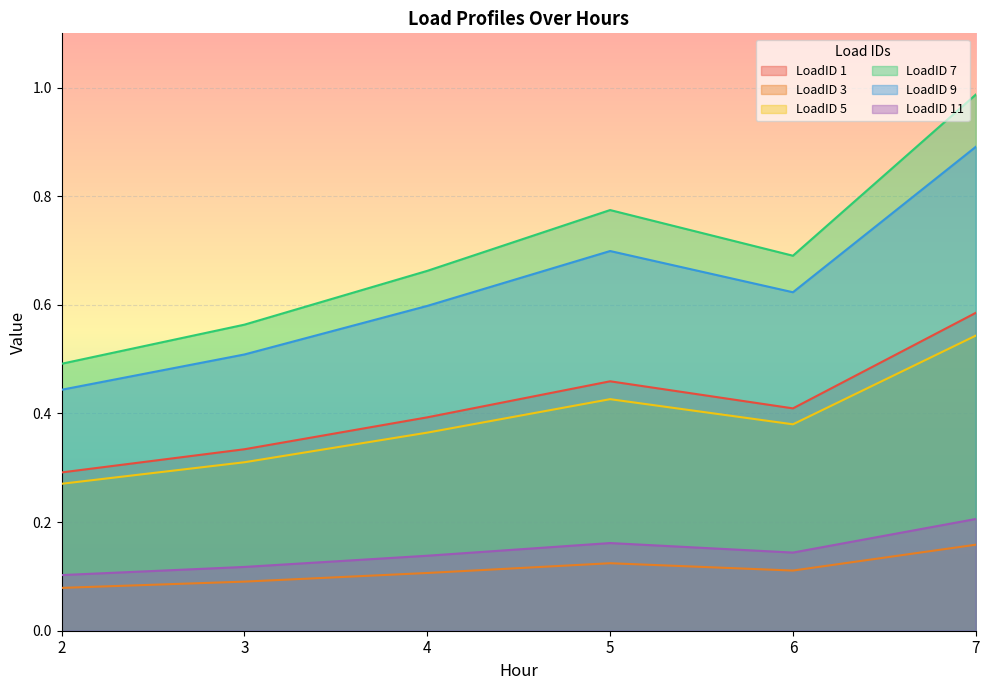

What is the total value across all series at 3?

1.9